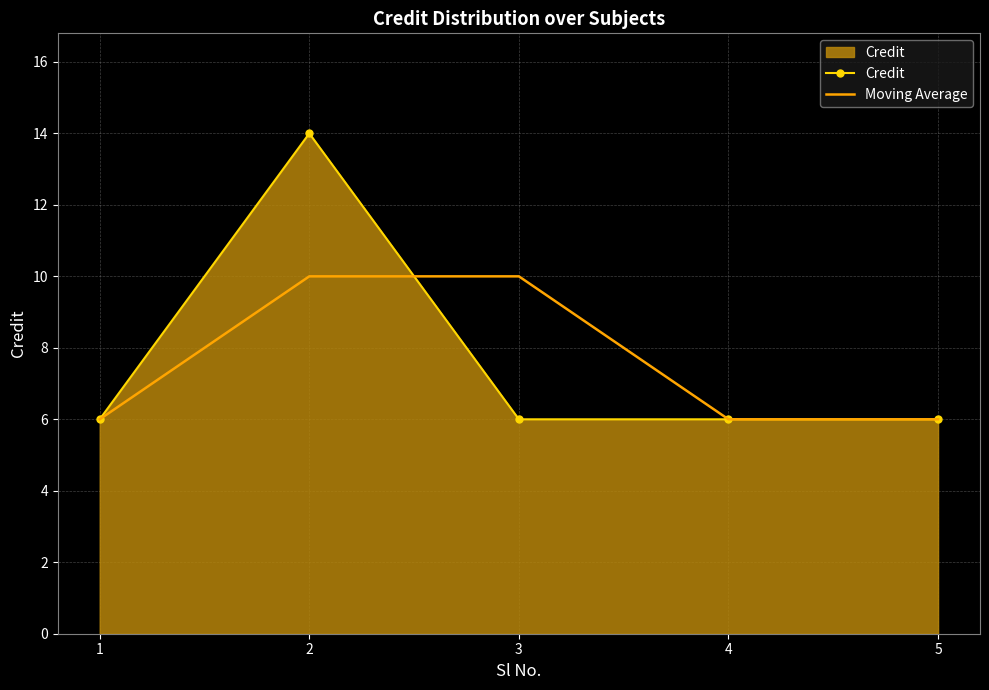

Reading left to right, what are all the values shown in this chart?

Credit: 6	14	6	6	6
Moving Average: 6	10	10	6	6